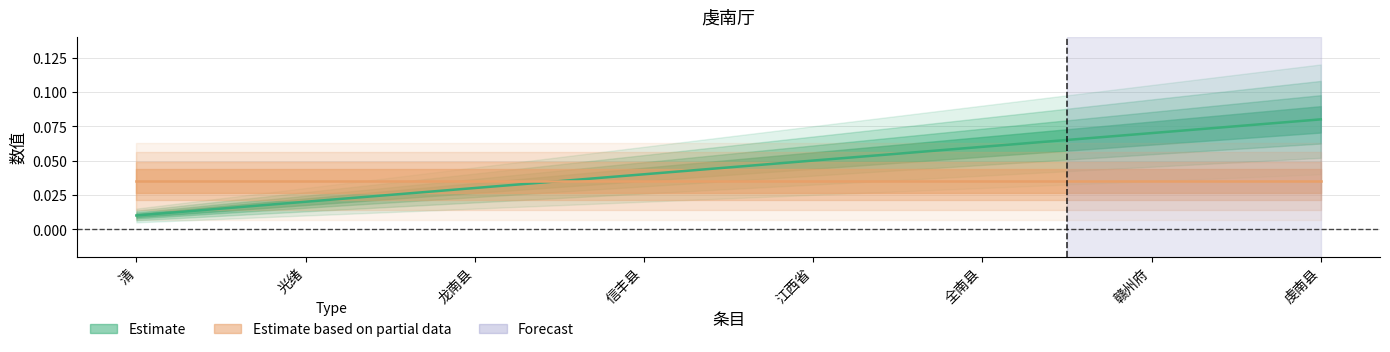

The value at 清 is 0.0. True or false?

False